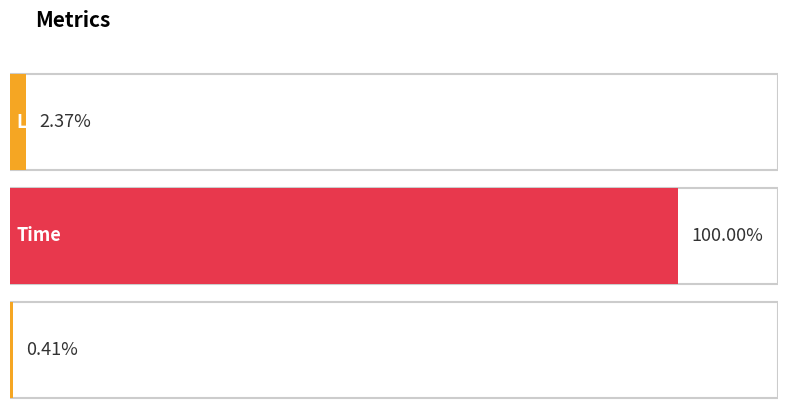

The chart shows a value of 0.0 at XAccuracy. True or false?

False